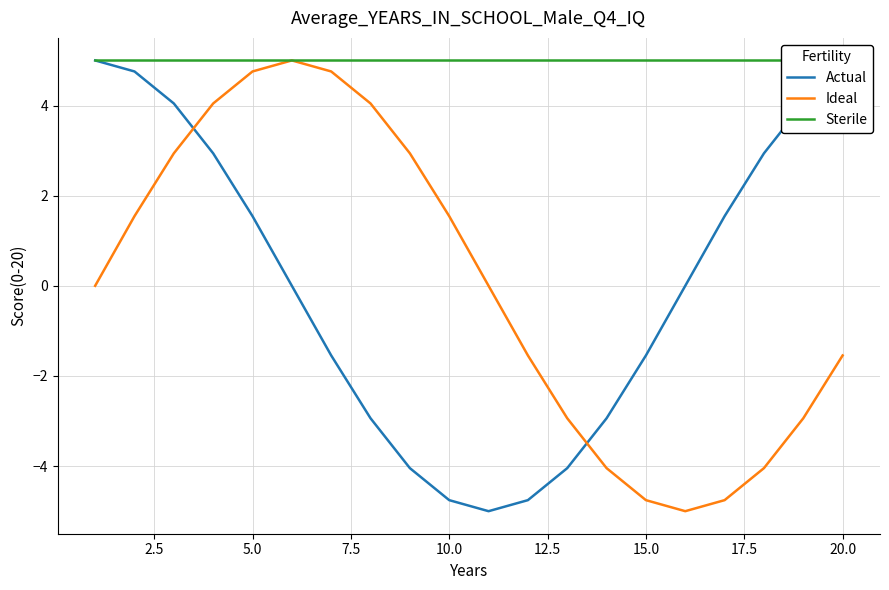

Reading left to right, transcribe all the data shown in this chart.

Actual: 5.0	4.8	4.0	2.9	1.5	0.0	-1.5	-2.9	-4.0	-4.8	-5.0	-4.8	-4.0	-2.9	-1.5	-0.0	1.5	2.9	4.0	4.8
Ideal: 0.0	1.5	2.9	4.0	4.8	5.0	4.8	4.0	2.9	1.5	0.0	-1.5	-2.9	-4.0	-4.8	-5.0	-4.8	-4.0	-2.9	-1.5
Sterile: 5.0	5.0	5.0	5.0	5.0	5.0	5.0	5.0	5.0	5.0	5.0	5.0	5.0	5.0	5.0	5.0	5.0	5.0	5.0	5.0